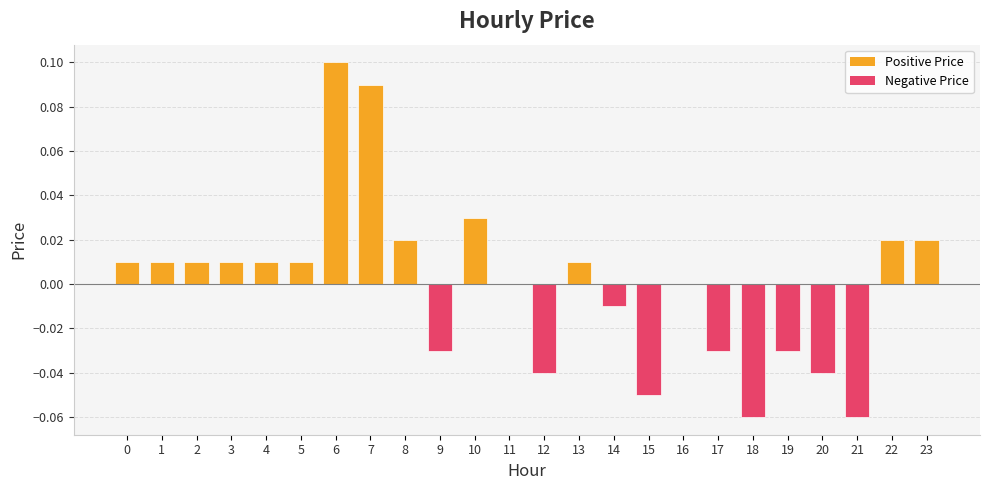

Is it true that the value at 23 is 0.0?

True